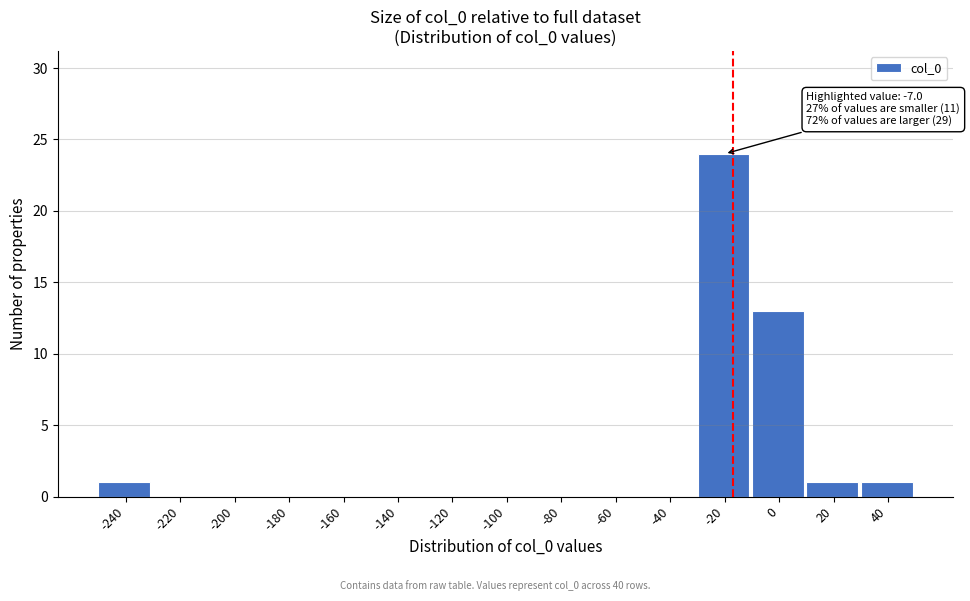

Reading right to left, transcribe all the data shown in this chart.

40=1	20=1	0=13	-20=24	-40=0	-60=0	-80=0	-100=0	-120=0	-140=0	-160=0	-180=0	-200=0	-220=0	-240=1